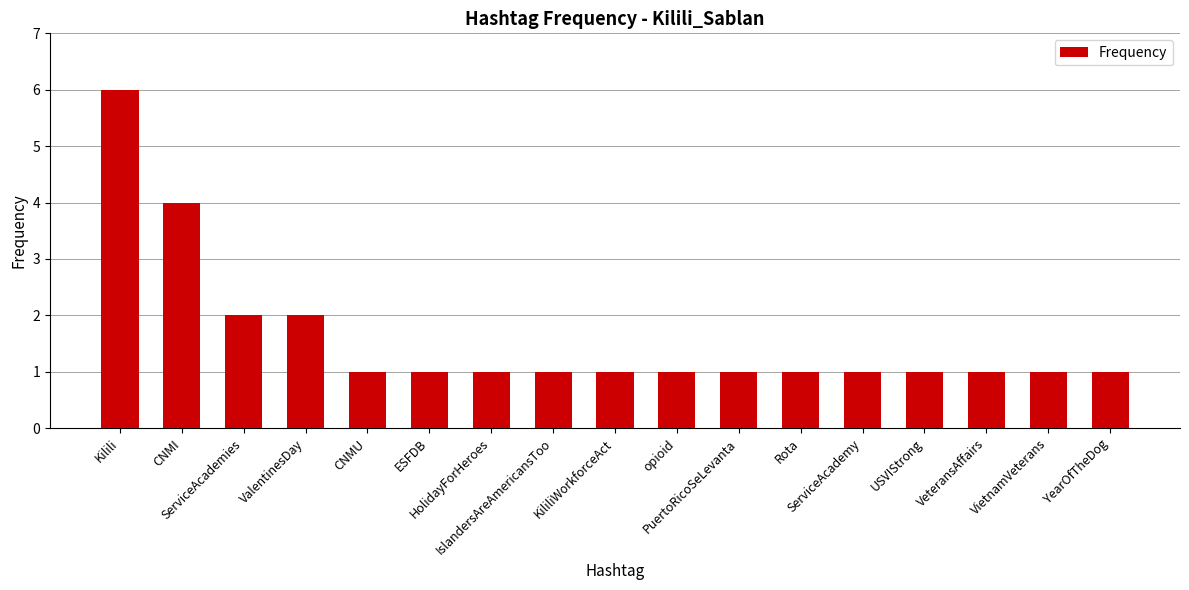

What is the difference between the maximum and second lowest values?

5